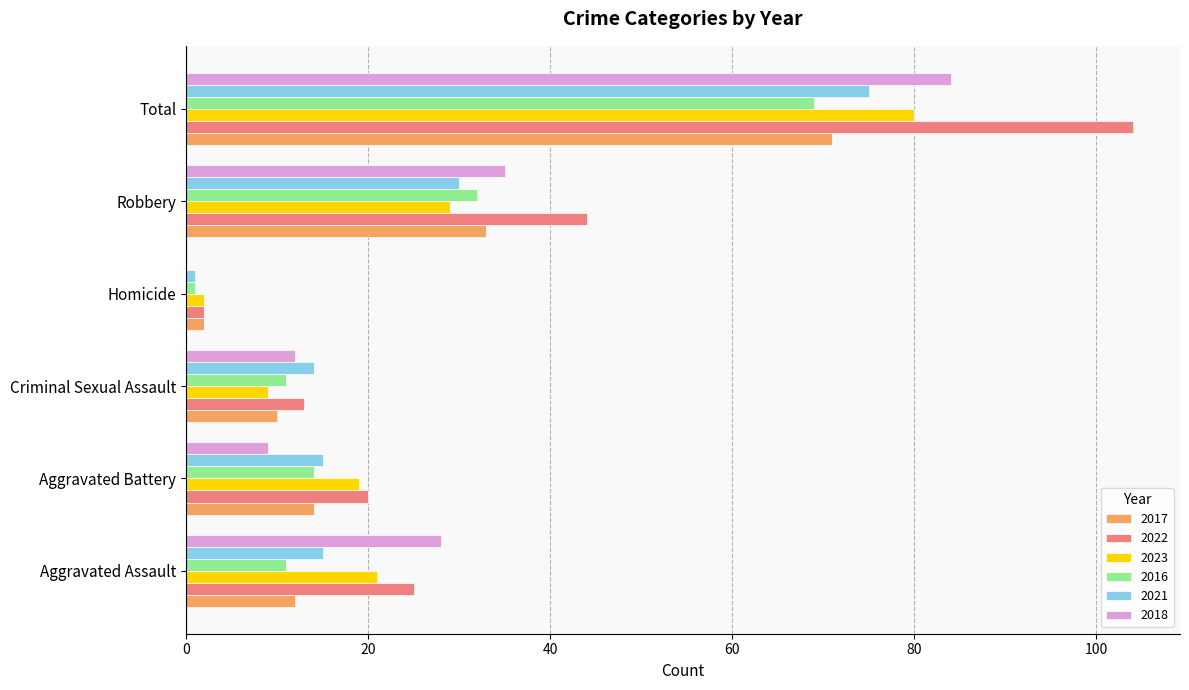

At which label is 2018 closest to 42?

Robbery